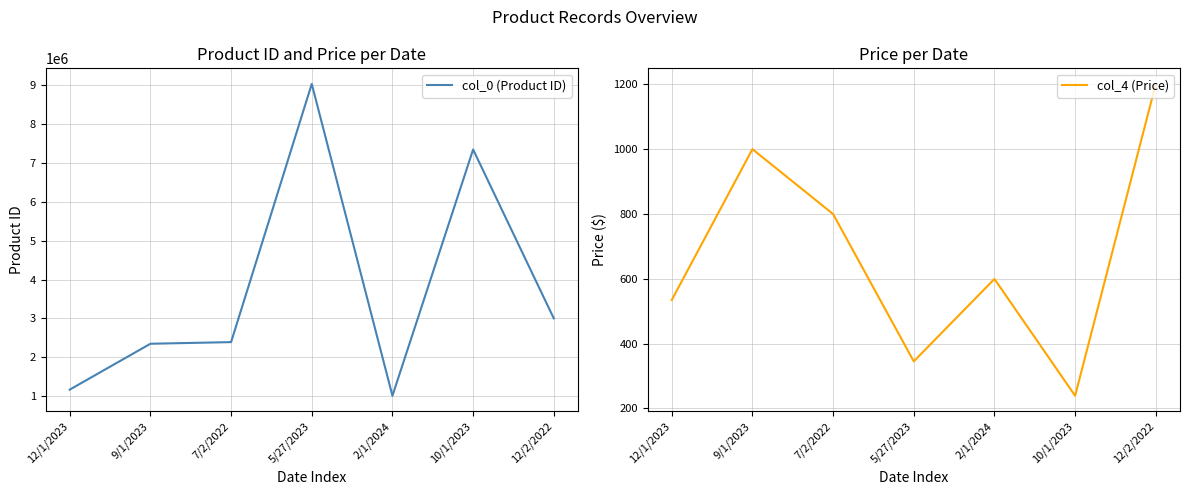

What position from the left is 2/1/2024?

5